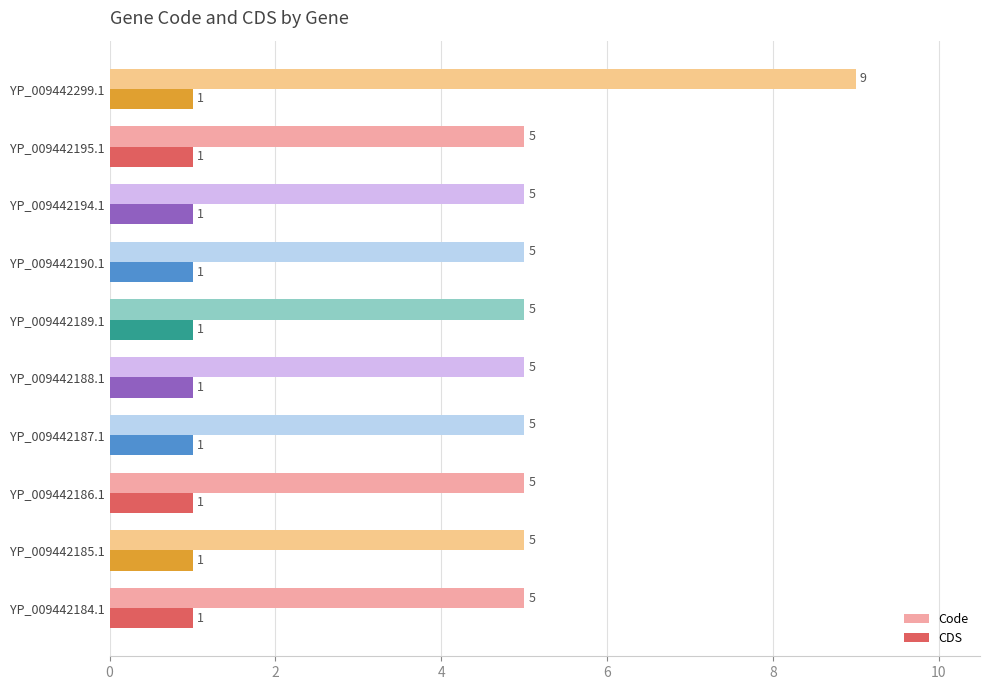

What is the sum of all CDS values?

10